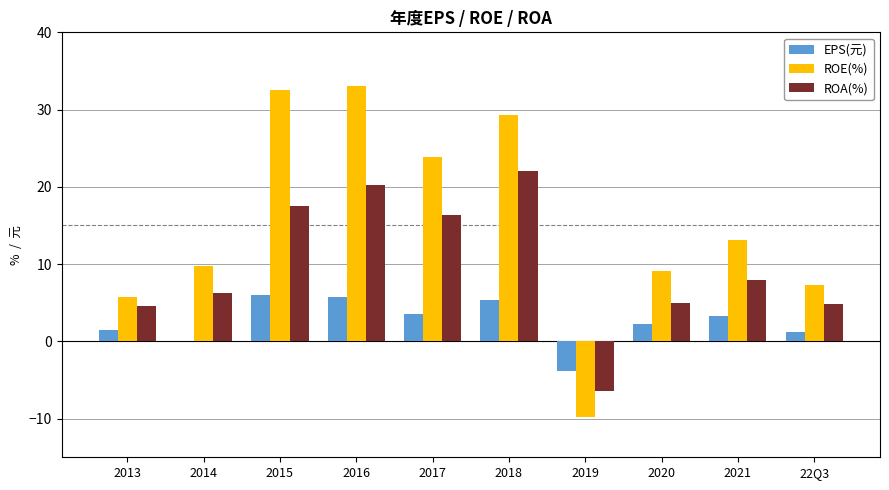

How many data points does each series have?

10